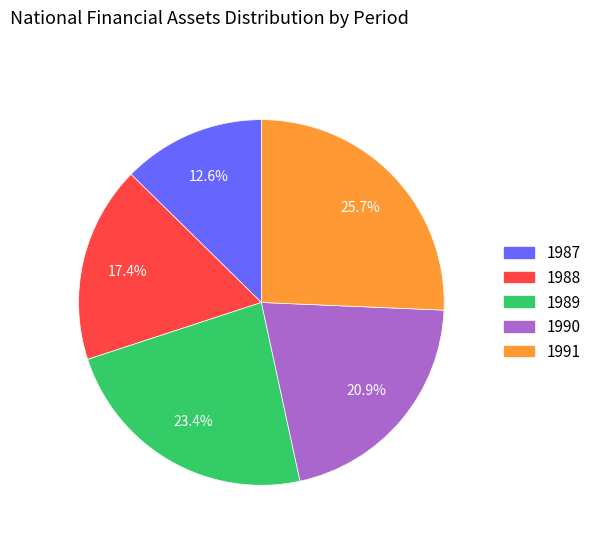

Does 1987 represent more than half of the total?

No